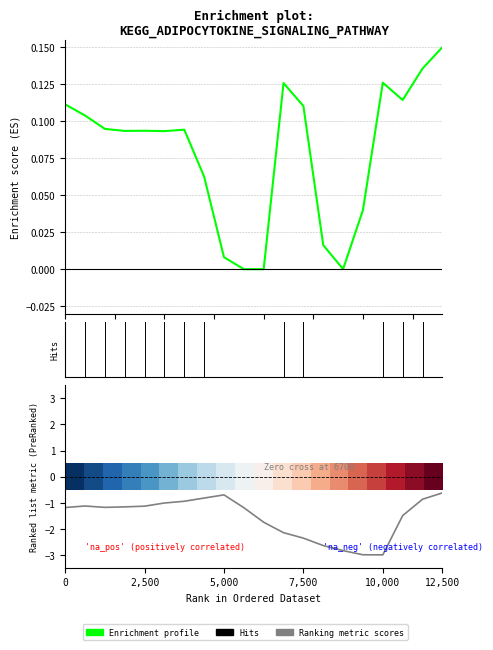

At how many categories does at least one series exceed 0?

20